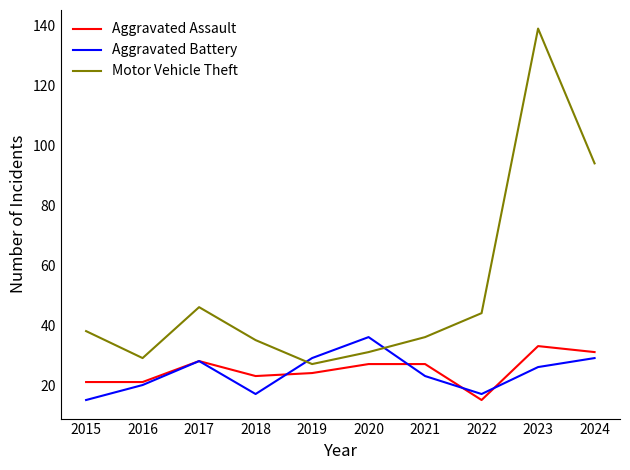

Which series ends up on top after the final intersection of Aggravated Battery and Motor Vehicle Theft?

Motor Vehicle Theft